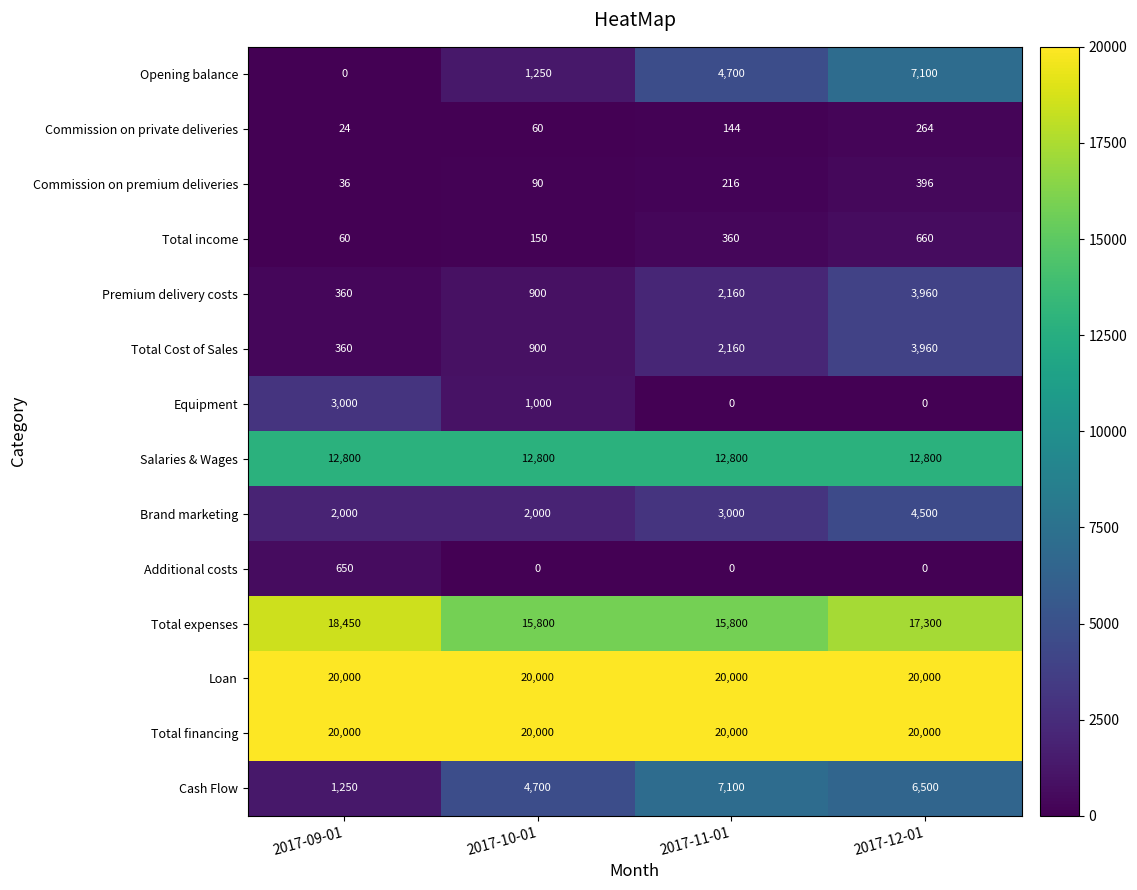

Which series changed the most between 2017-09-01 and 2017-12-01?

Opening balance